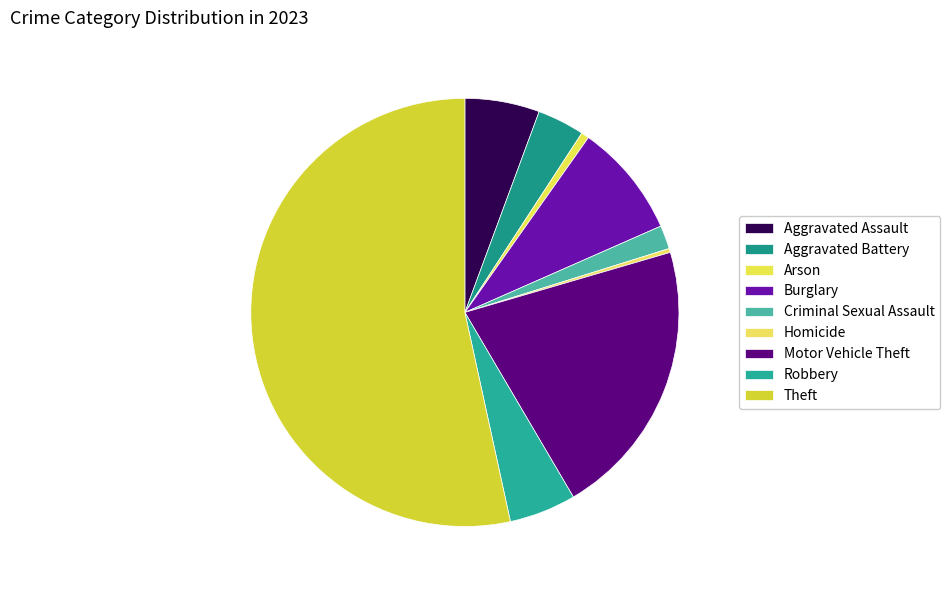

Does Arson represent more than half of the total?

No